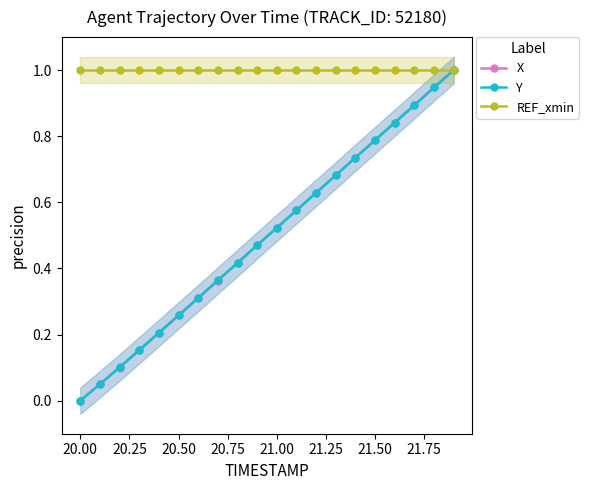

True or false: X has more than 1 points higher than both neighbors.

False